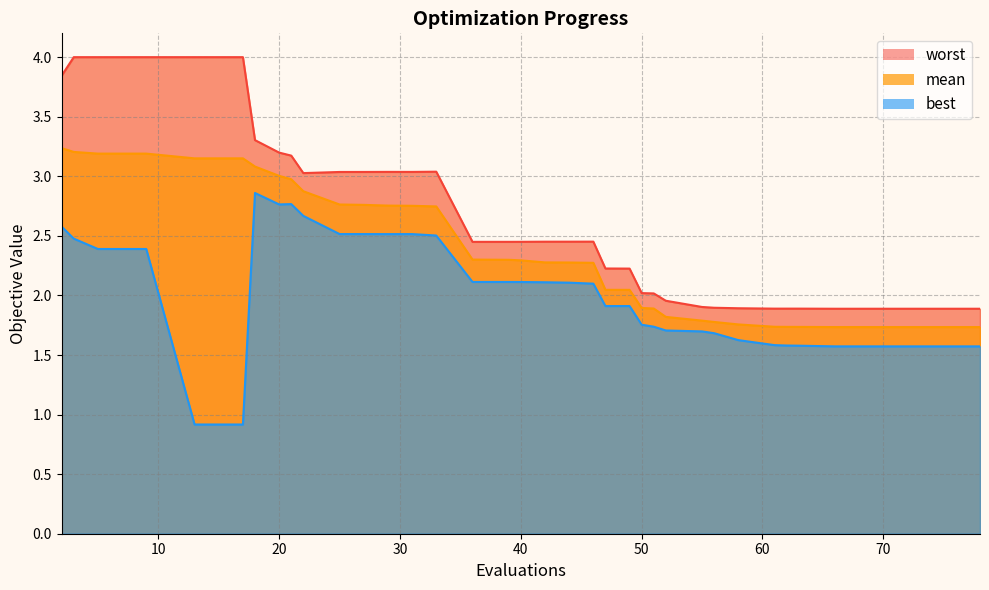

What is the sum of all mean values?

92.7